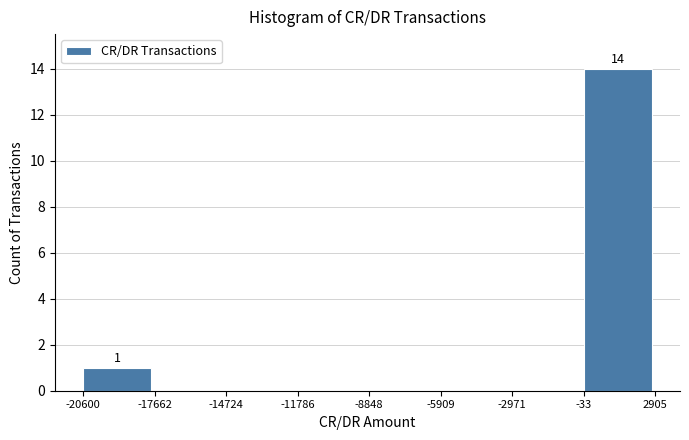

Which range on the x-axis has the tallest bar?

-33 to 2905